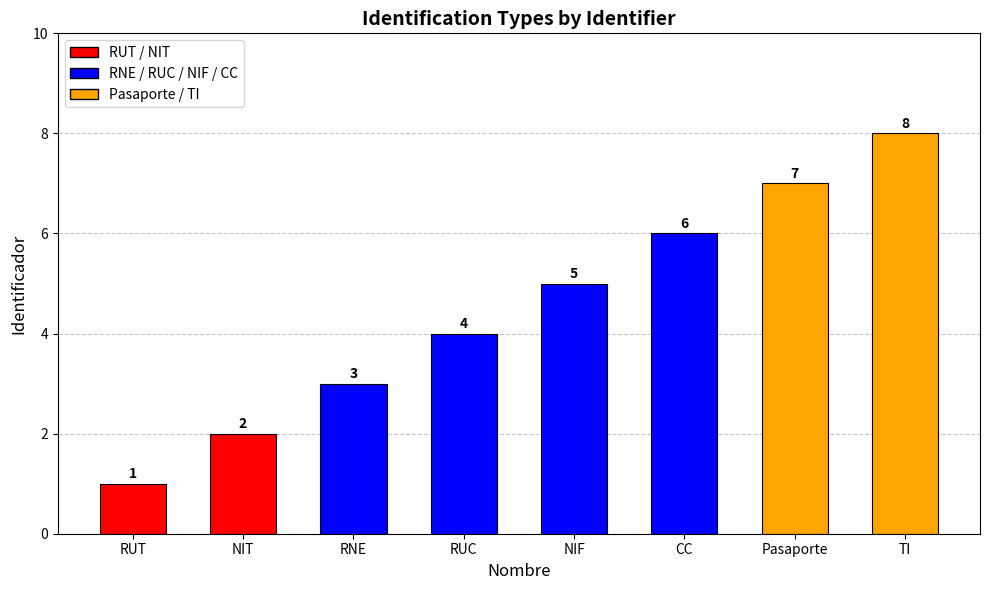

Reading left to right, what are all the values shown in this chart?

1	2	3	4	5	6	7	8